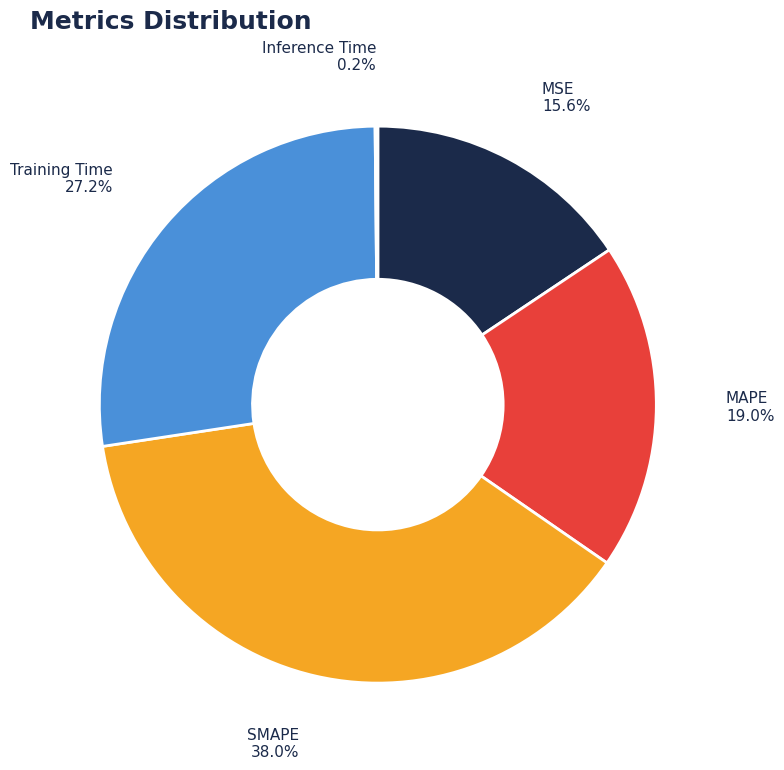

Between MSE and MAPE, which is larger?

MAPE